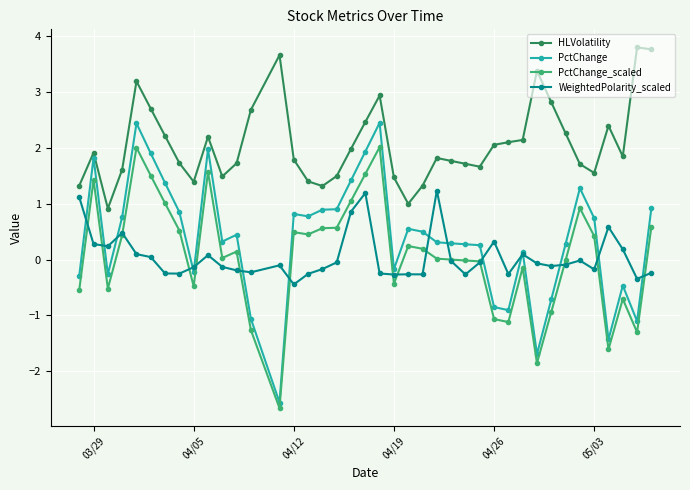

Which series has the widest spread of values?

PctChange